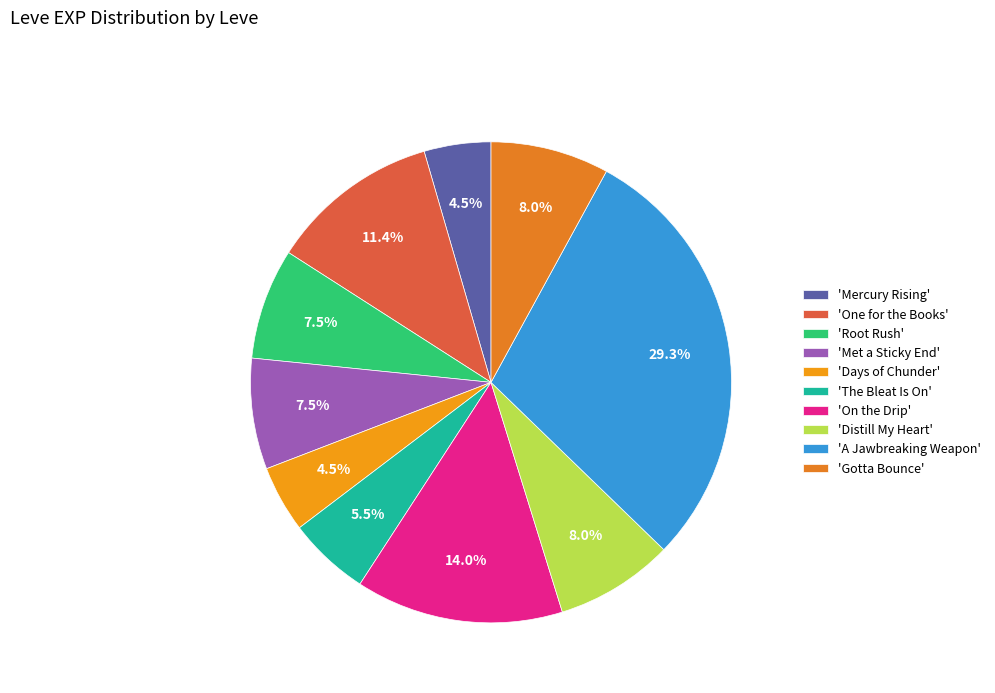

Count the number of slices in the pie.

10